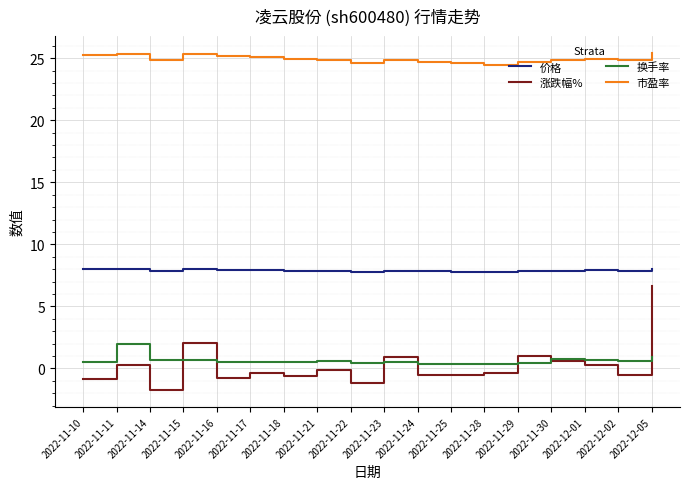

True or false: 换手率 has more than 0 interior local peaks.

True